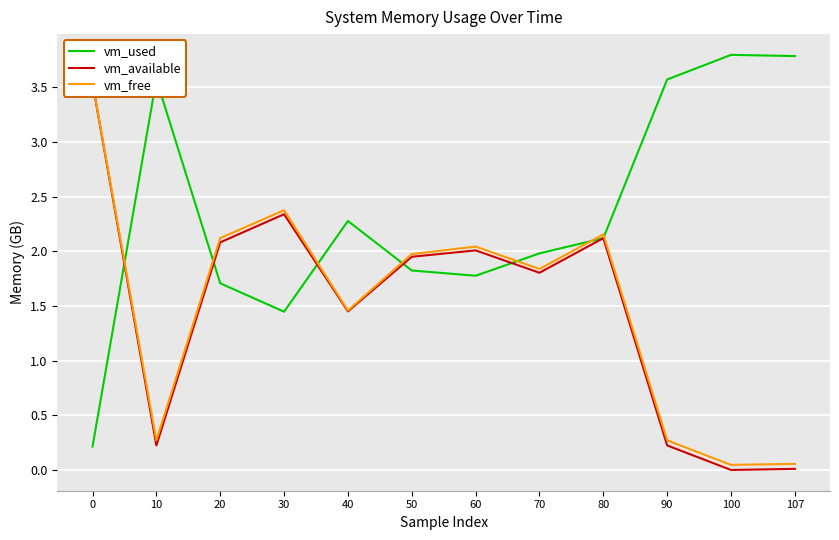

Between 90 and 10, which is larger?

10